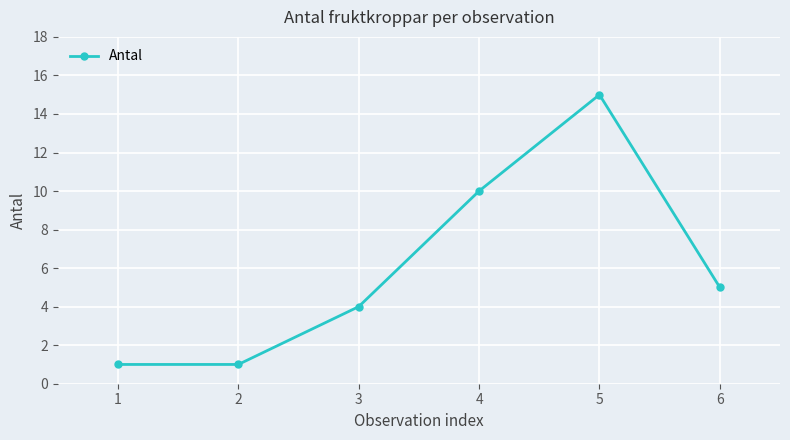

What is the value of the 3rd point from the left?

4